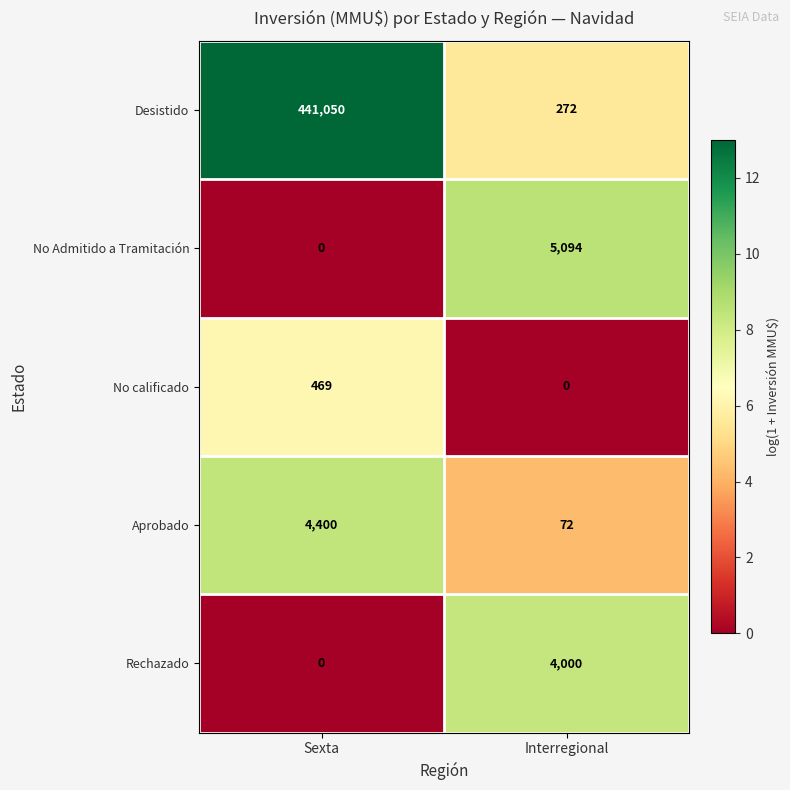

Rank the categories by Aprobado value from lowest to highest.

Interregional, Sexta